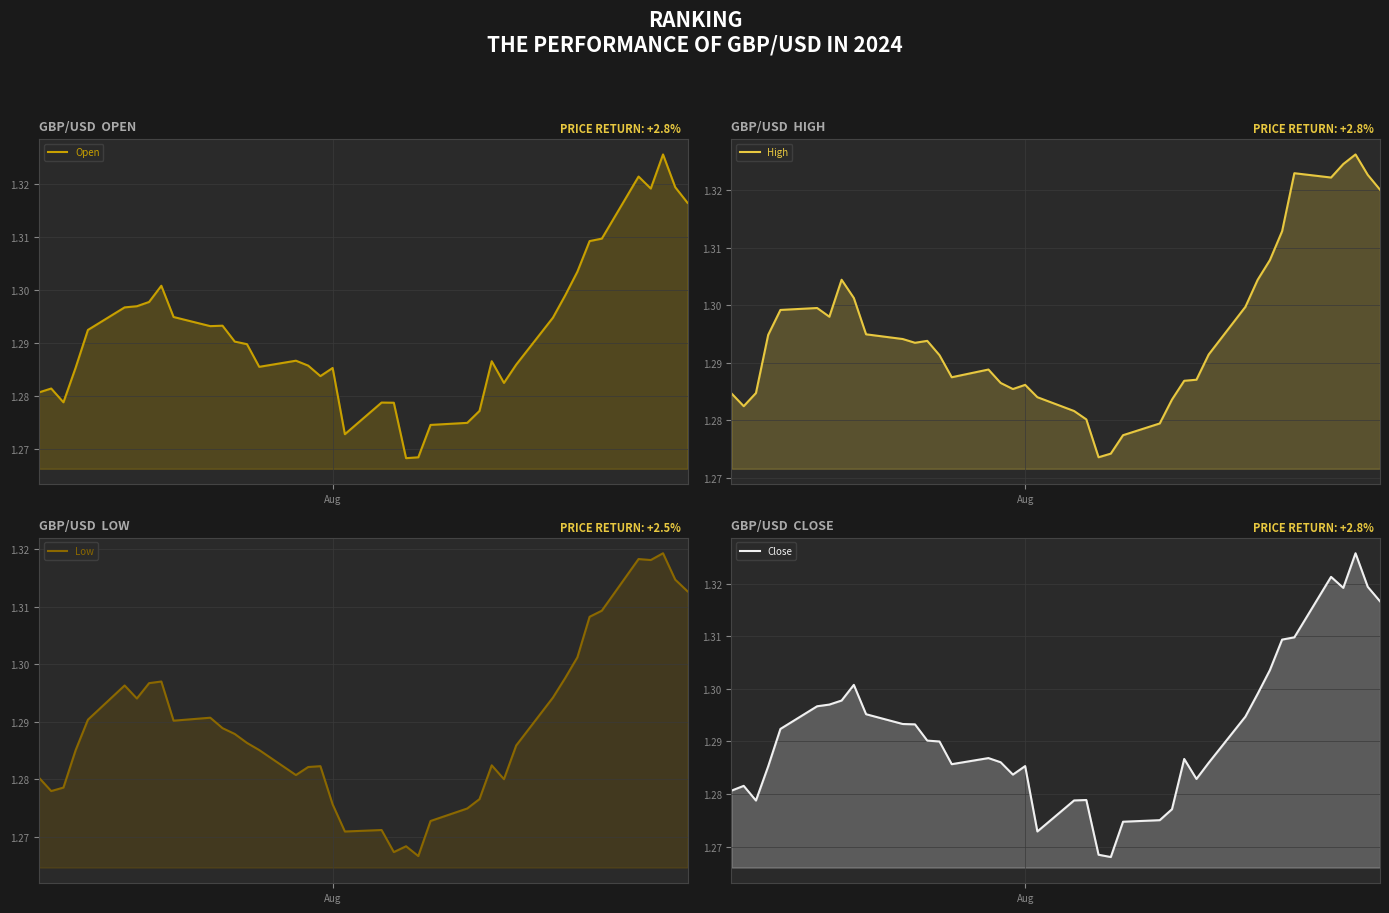

True or false: Close and Low intersect in this chart.

False